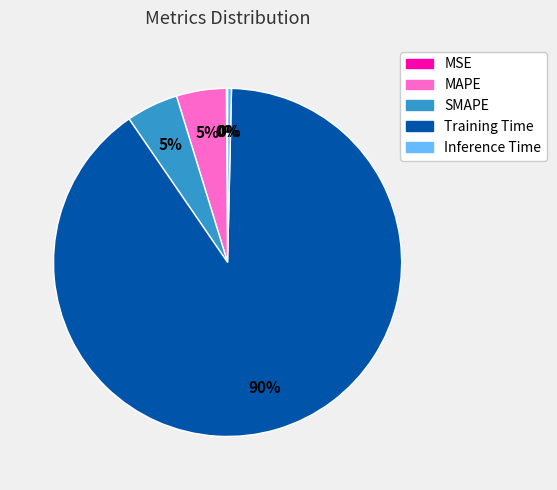

Which has a higher value, Inference Time or SMAPE?

SMAPE